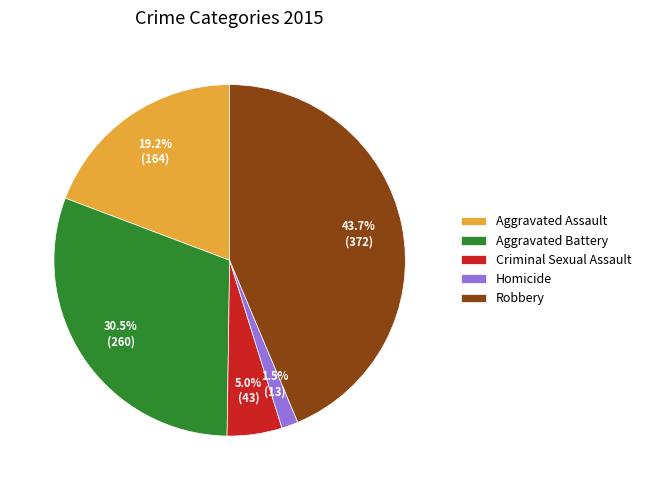

What portion of the pie excludes Robbery?

56.3%